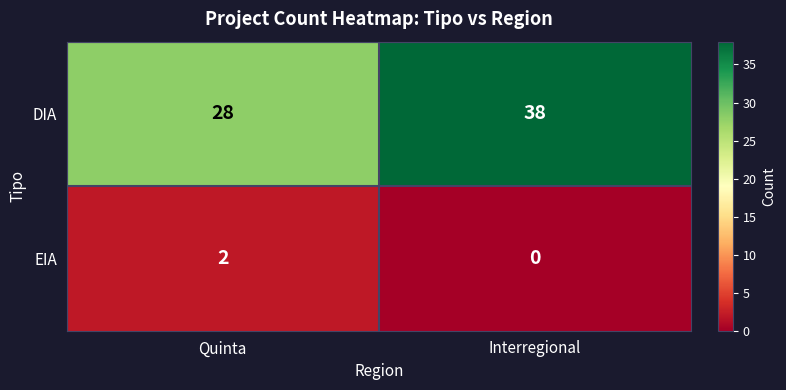

Reading left to right, what are all the values shown in this chart?

DIA: 28	38
EIA: 2	0